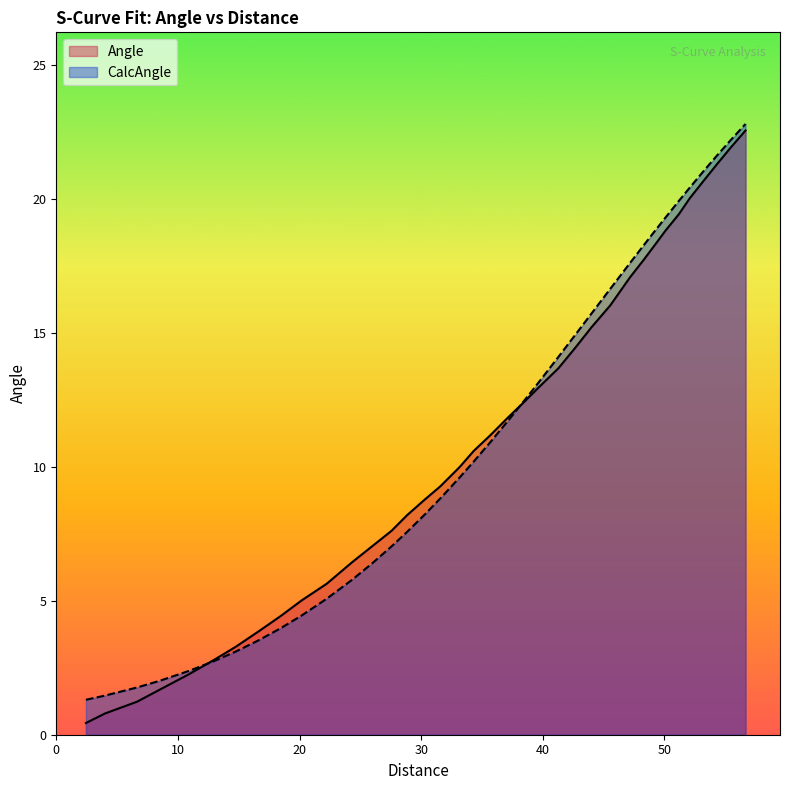

What is the average value of the CalcAngle series?

11.0